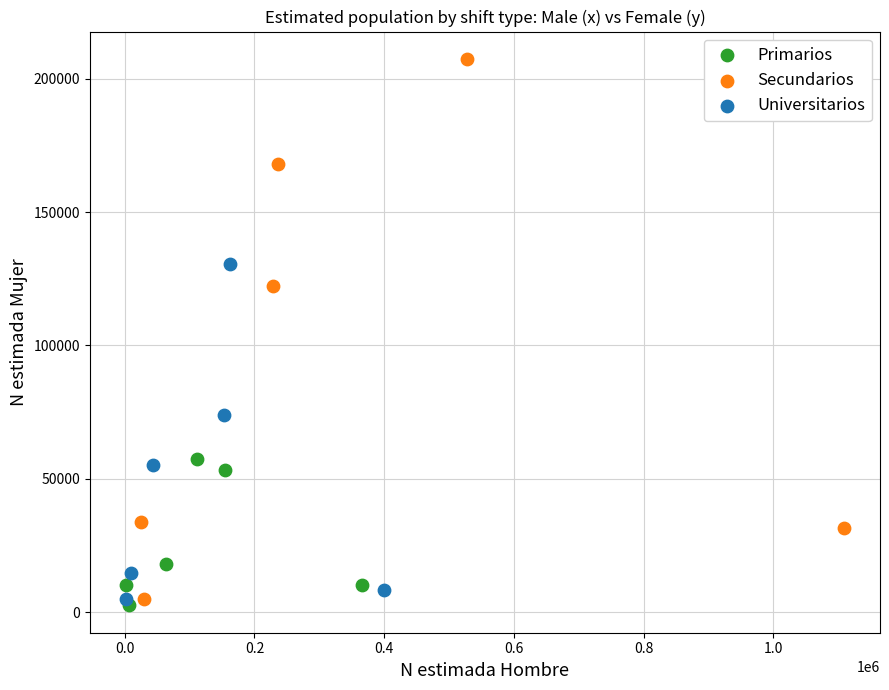

Which series has the widest spread of Y values?

Secundarios